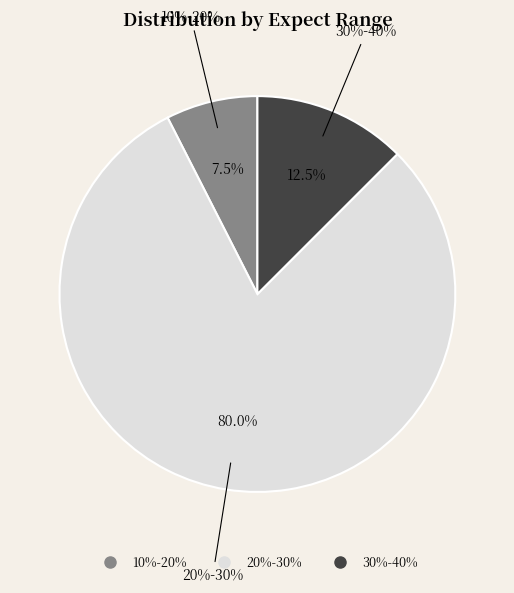

To the nearest percent, what portion does 20%-30% represent?

80%